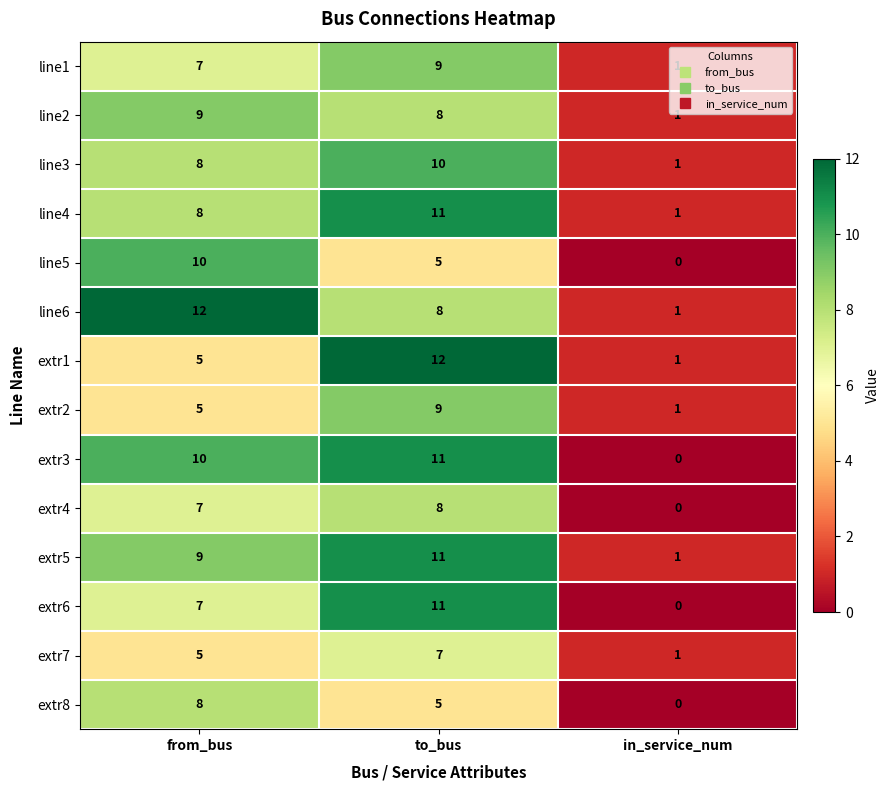

What is the total value across all series at from_bus?

110